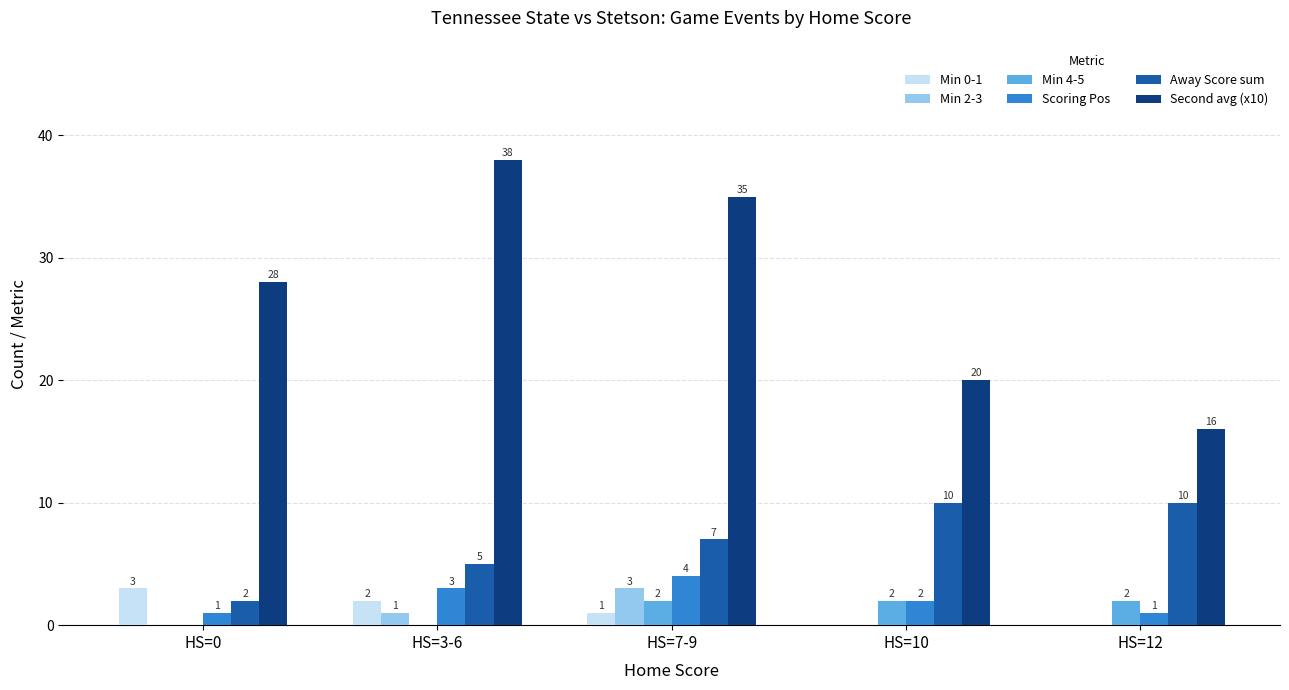

What value does the Min 2-3 series have at HS=7-9?

3